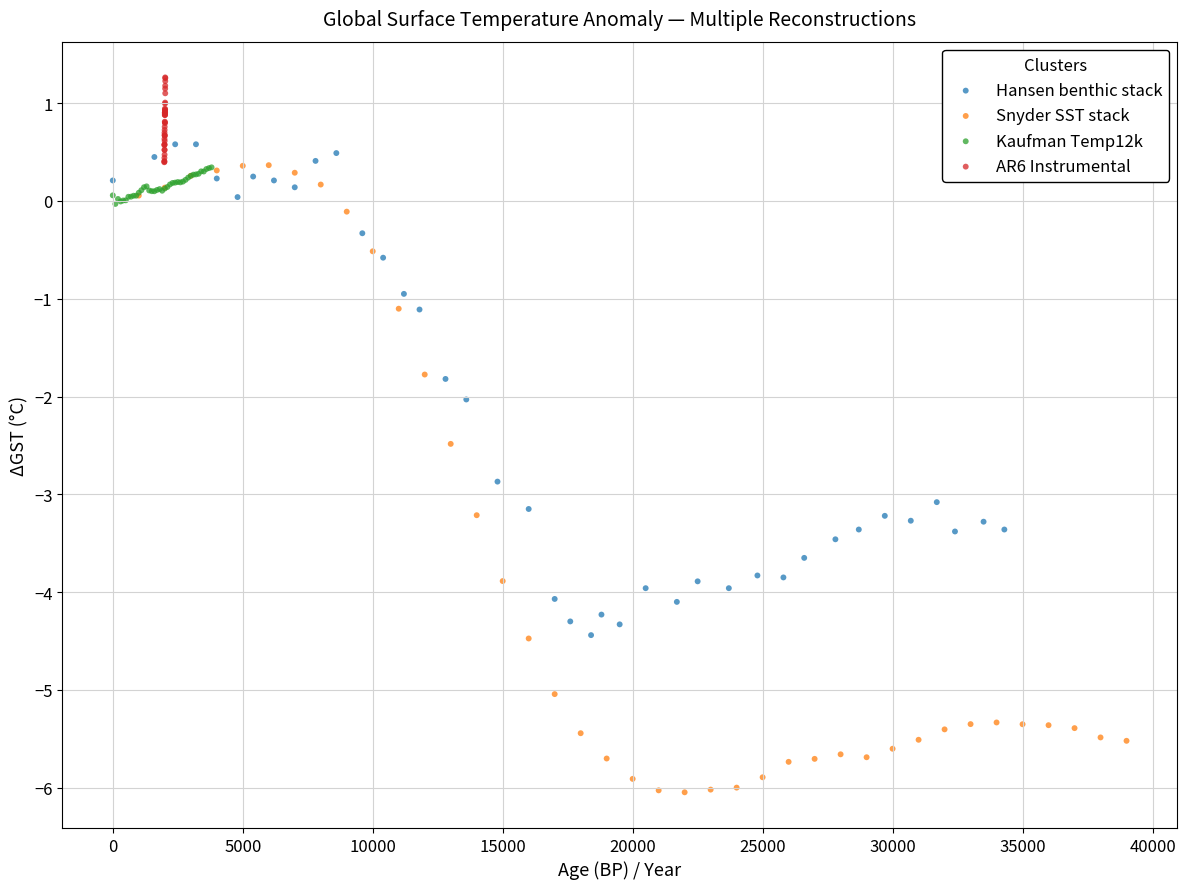

Which series contains the highest Y value?

AR6 Instrumental